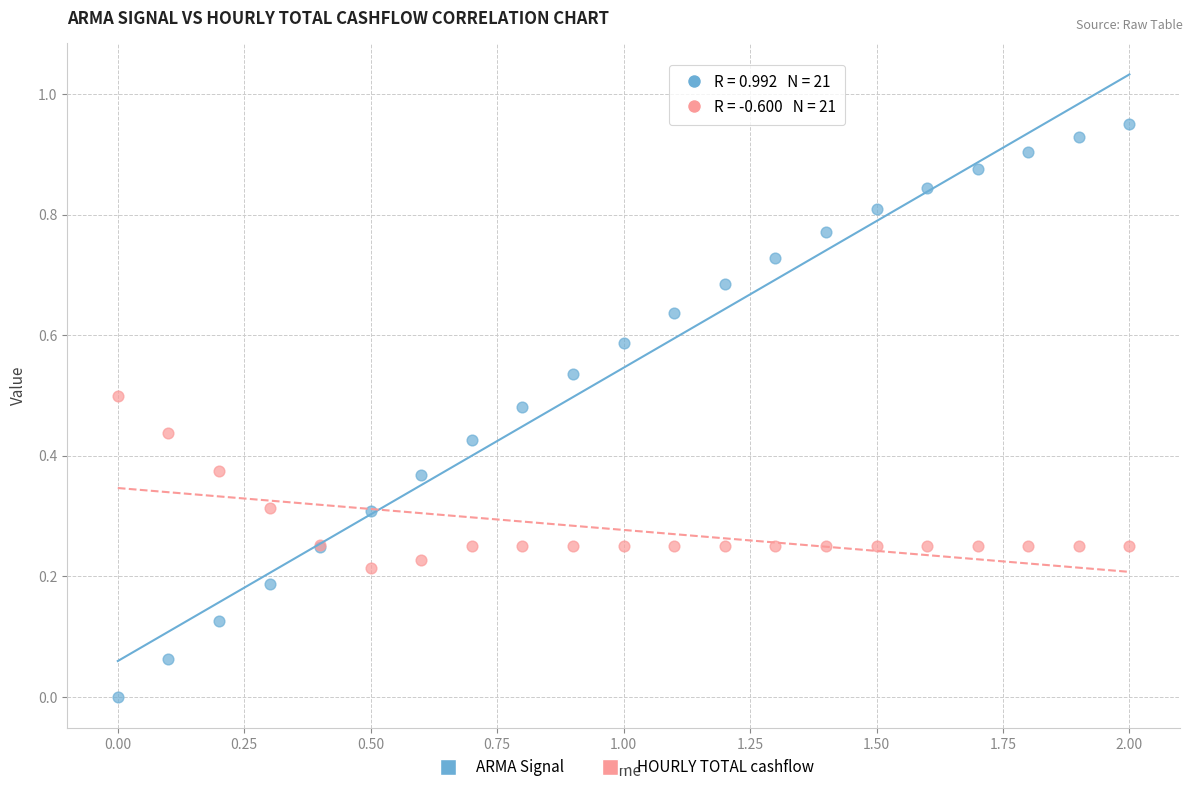

Which series has the largest Y range (max minus min)?

ARMA Signal